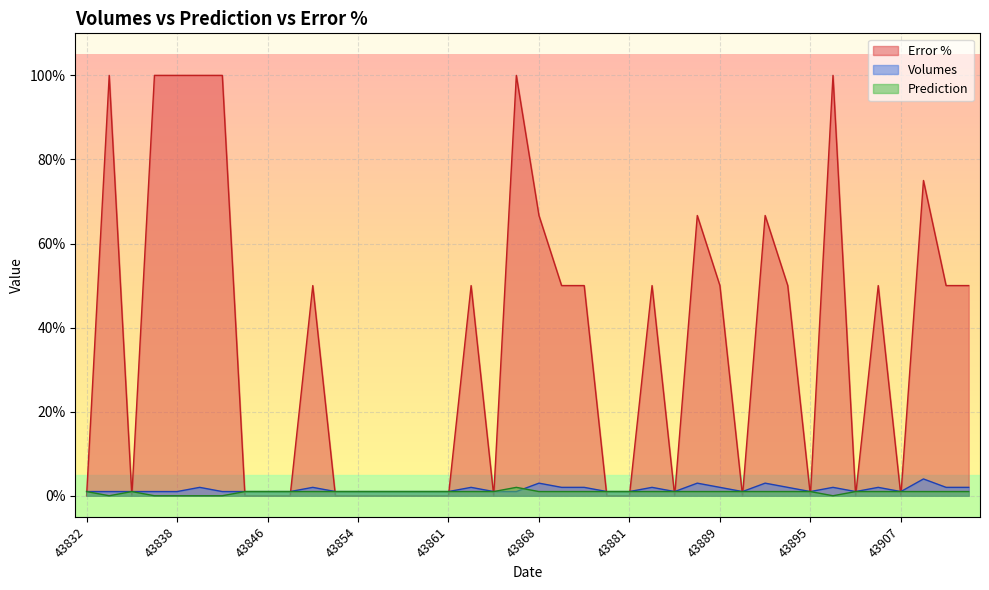

What is the lowest value of the Volumes series?

1.0